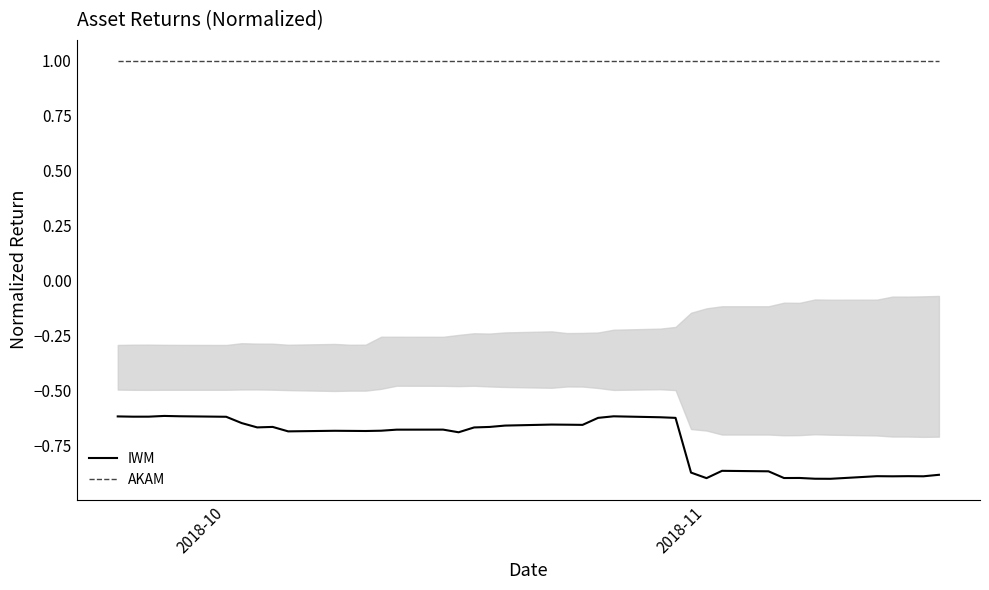

How many lines are shown in the chart?

2